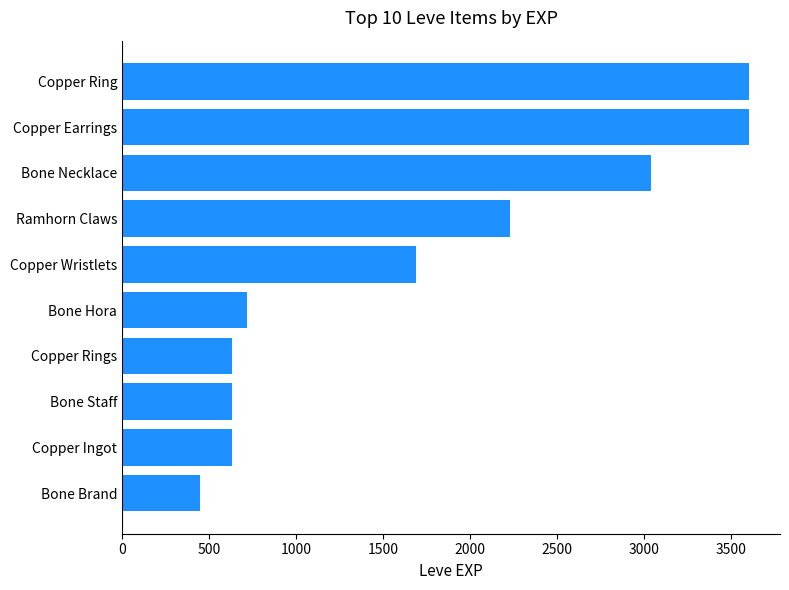

What value does the data have at Bone Staff, to the nearest 10?

630